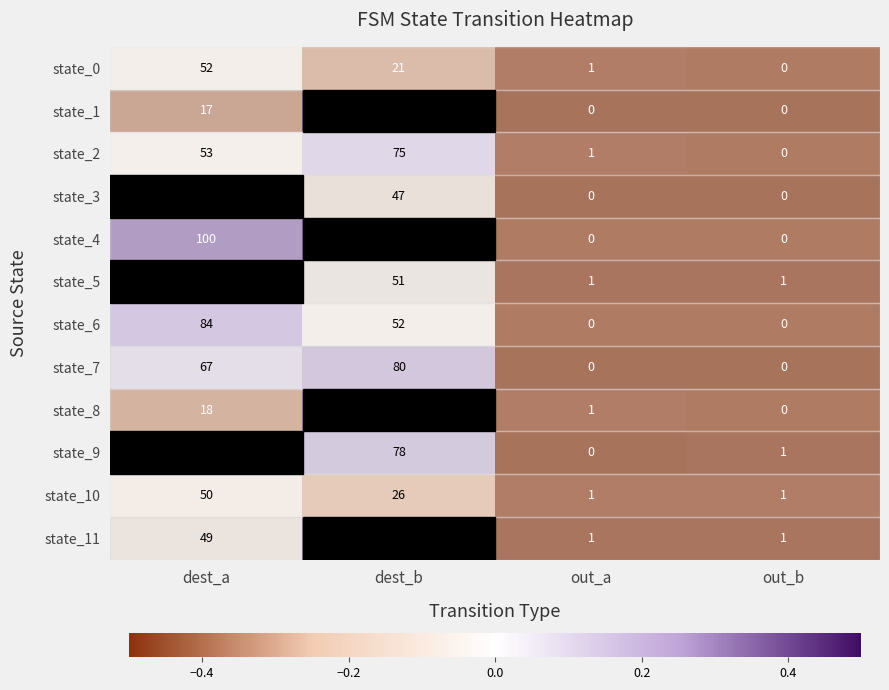

Is the value of state_2 at dest_a greater than the value of state_6 at dest_a?

No